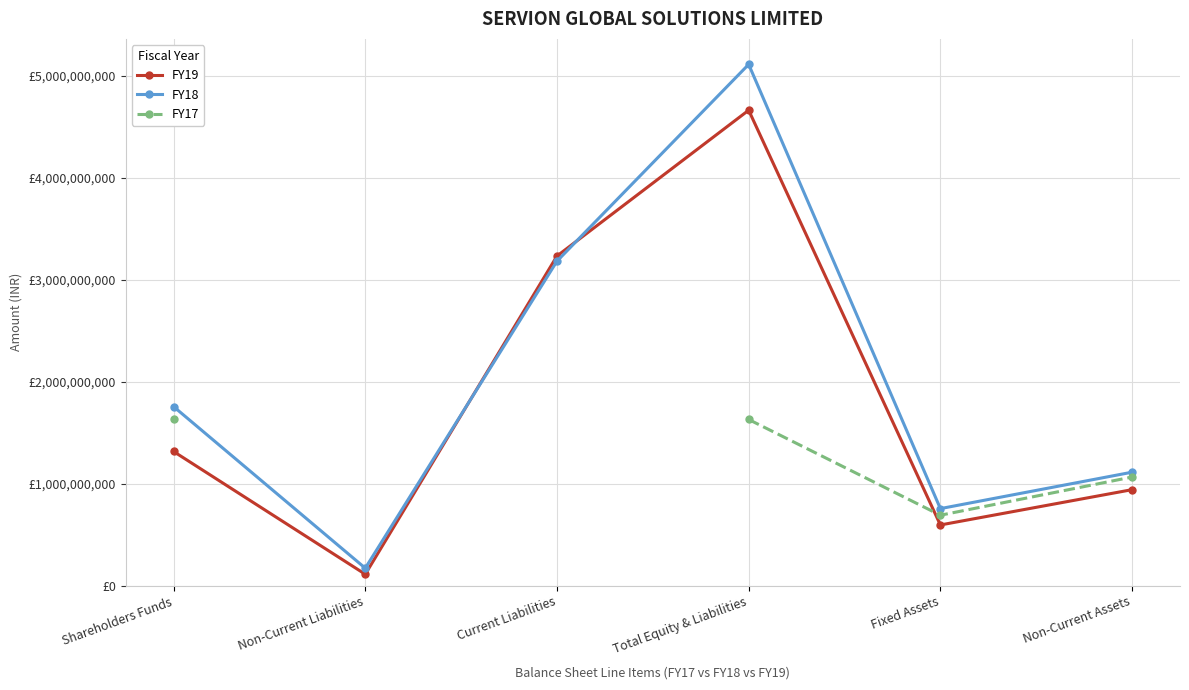

Does the chart display data point markers on the line(s)?

Yes